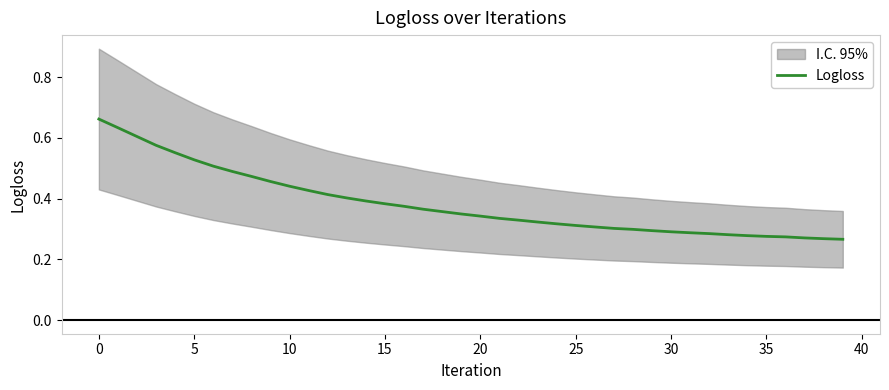

Read the value at 23.

0.3